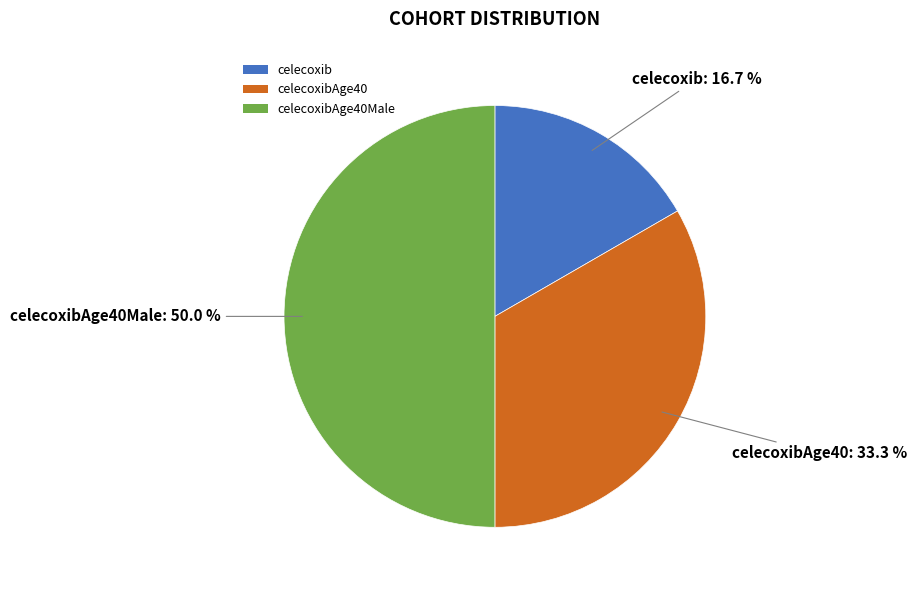

Approximately how many times larger is the value at celecoxibAge40Male compared to celecoxib?

3.0